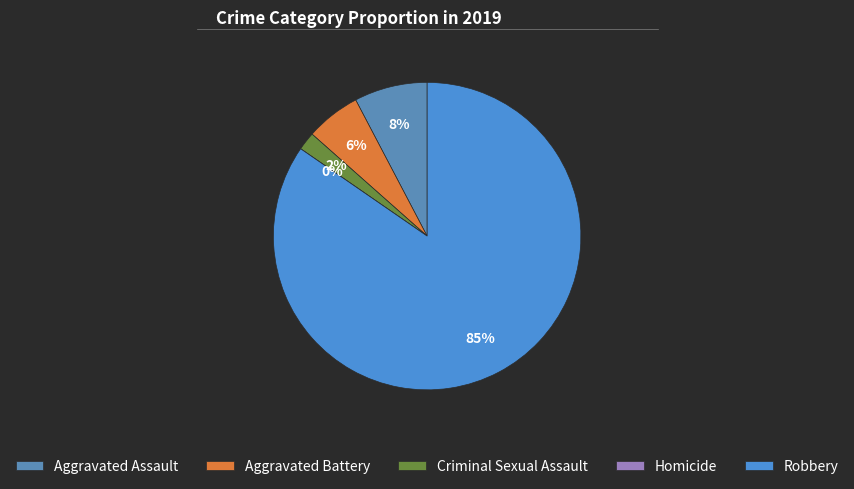

Which has a higher value, Aggravated Assault or Homicide?

Aggravated Assault